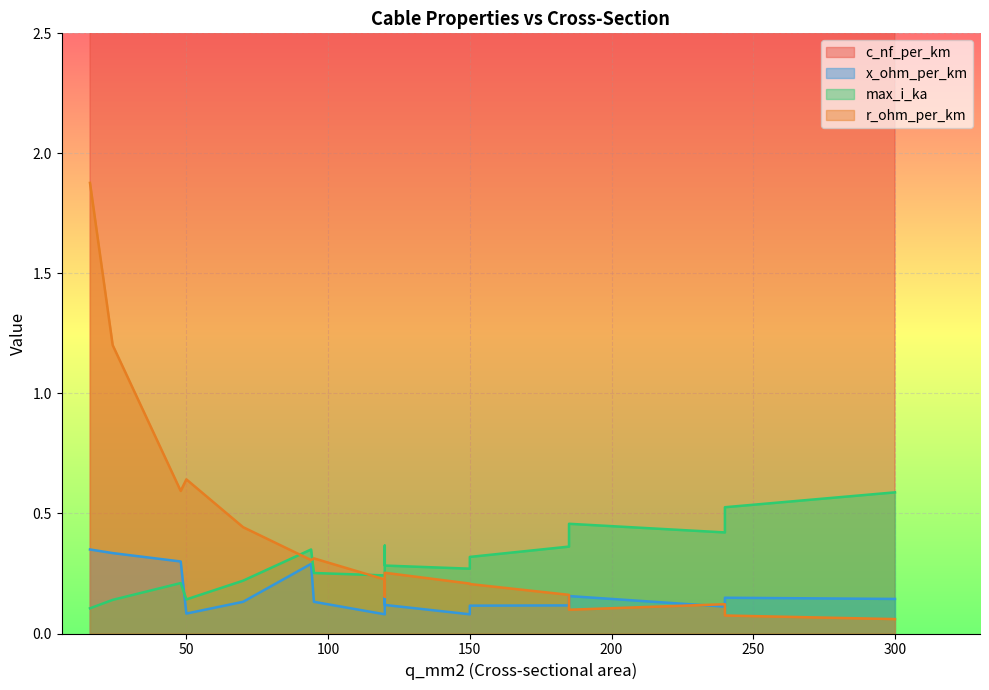

What is the sum of all max_i_ka values?

5.3